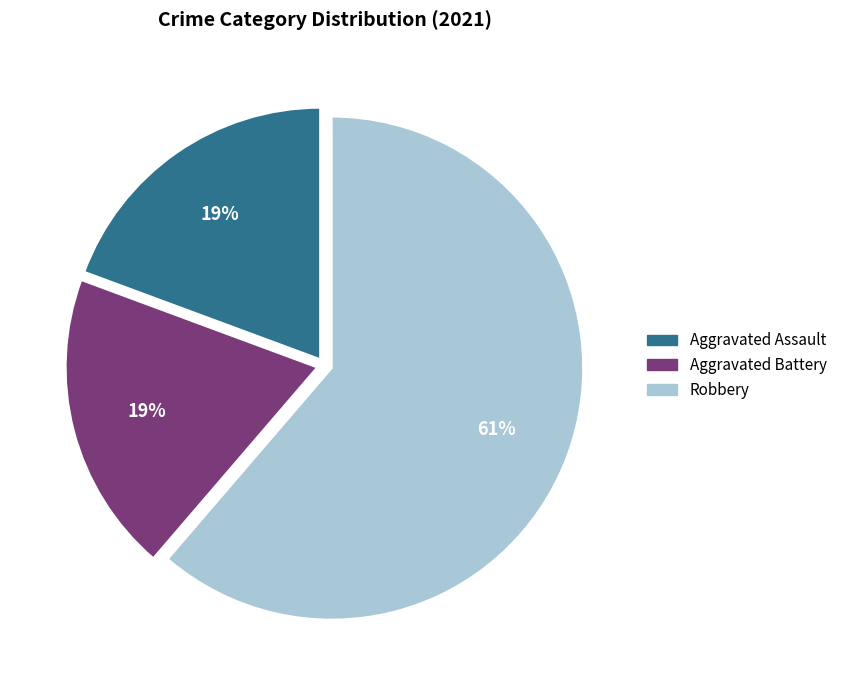

How many slices are in this pie chart?

3